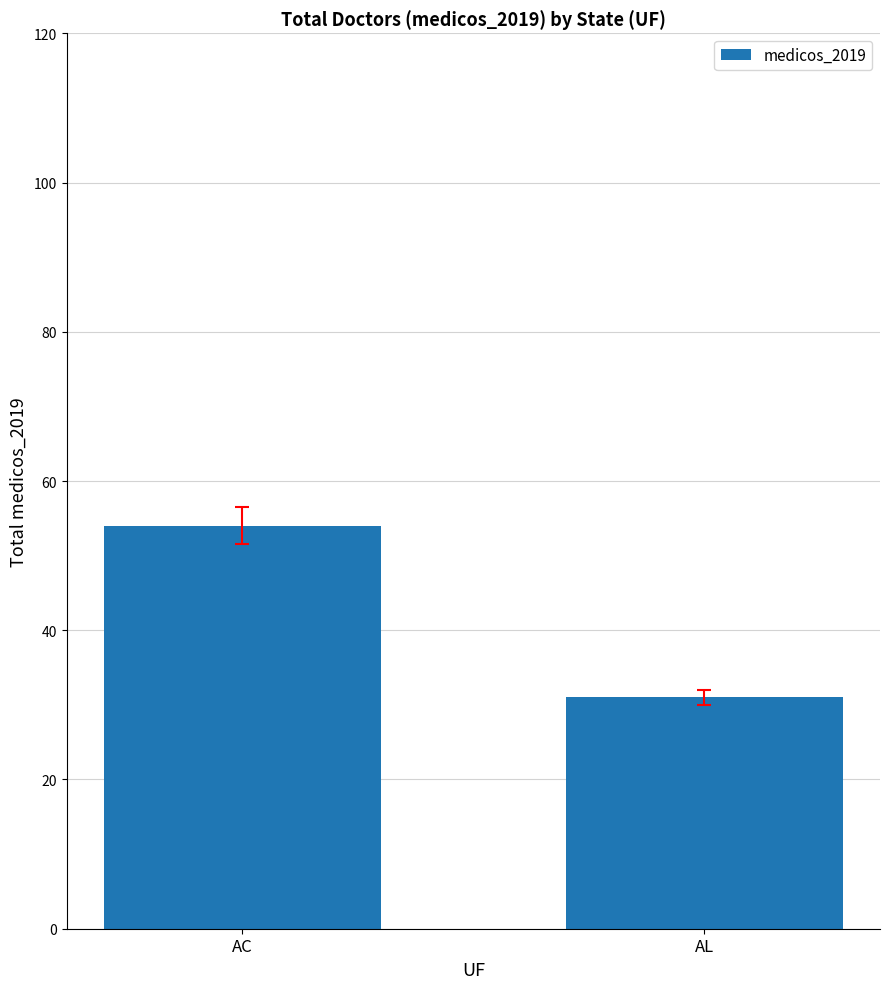

How many values are between 31 and 54?

2